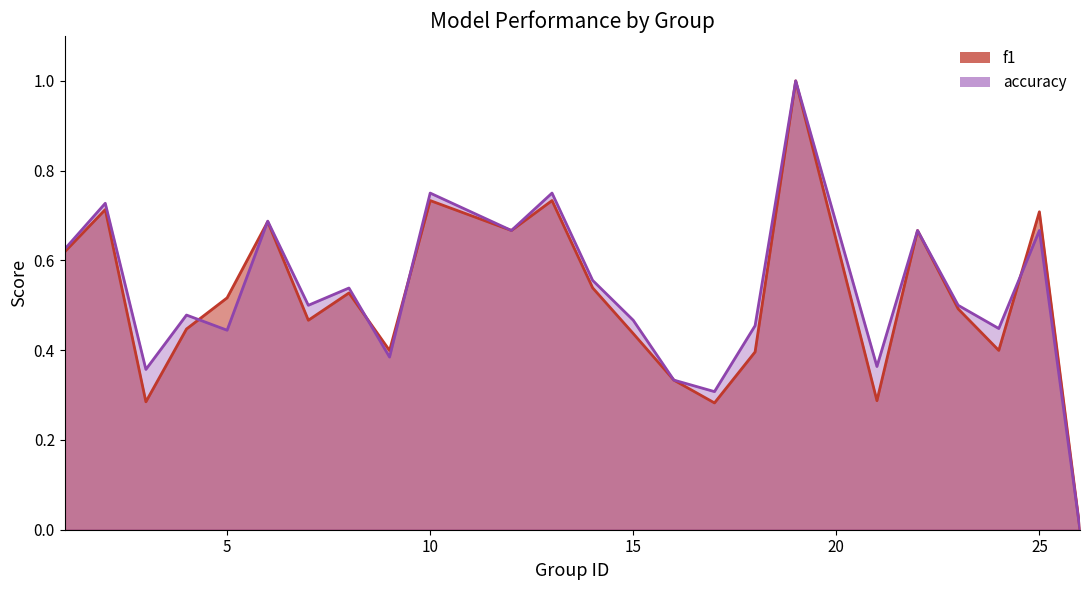

Reading left to right, extract all data points from this chart.

f1: 1=0.6	2=0.7	3=0.3	4=0.4	5=0.5	6=0.7	7=0.5	8=0.5	9=0.4	10=0.7	12=0.7	13=0.7	14=0.5	15=0.4	16=0.3	17=0.3	18=0.4	19=1.0	21=0.3	22=0.7	23=0.5	24=0.4	25=0.7	26=0.0
accuracy: 1=0.6	2=0.7	3=0.4	4=0.5	5=0.4	6=0.7	7=0.5	8=0.5	9=0.4	10=0.8	12=0.7	13=0.8	14=0.6	15=0.5	16=0.3	17=0.3	18=0.5	19=1.0	21=0.4	22=0.7	23=0.5	24=0.4	25=0.7	26=0.0